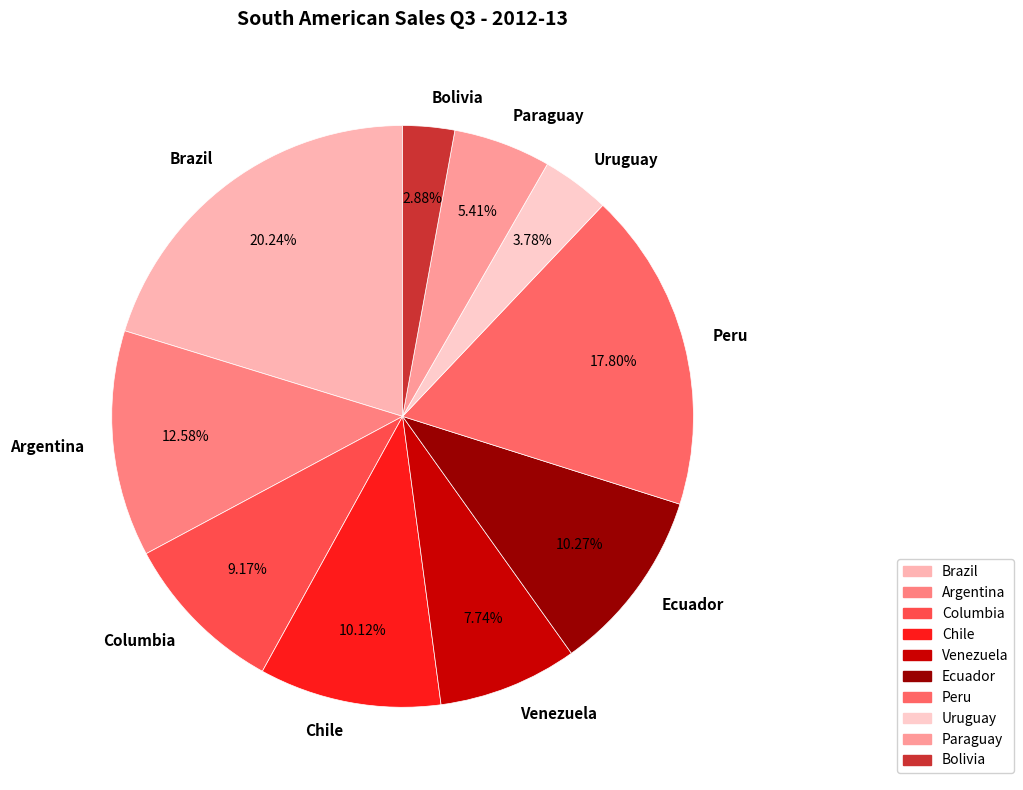

Which slice is the largest?

Brazil